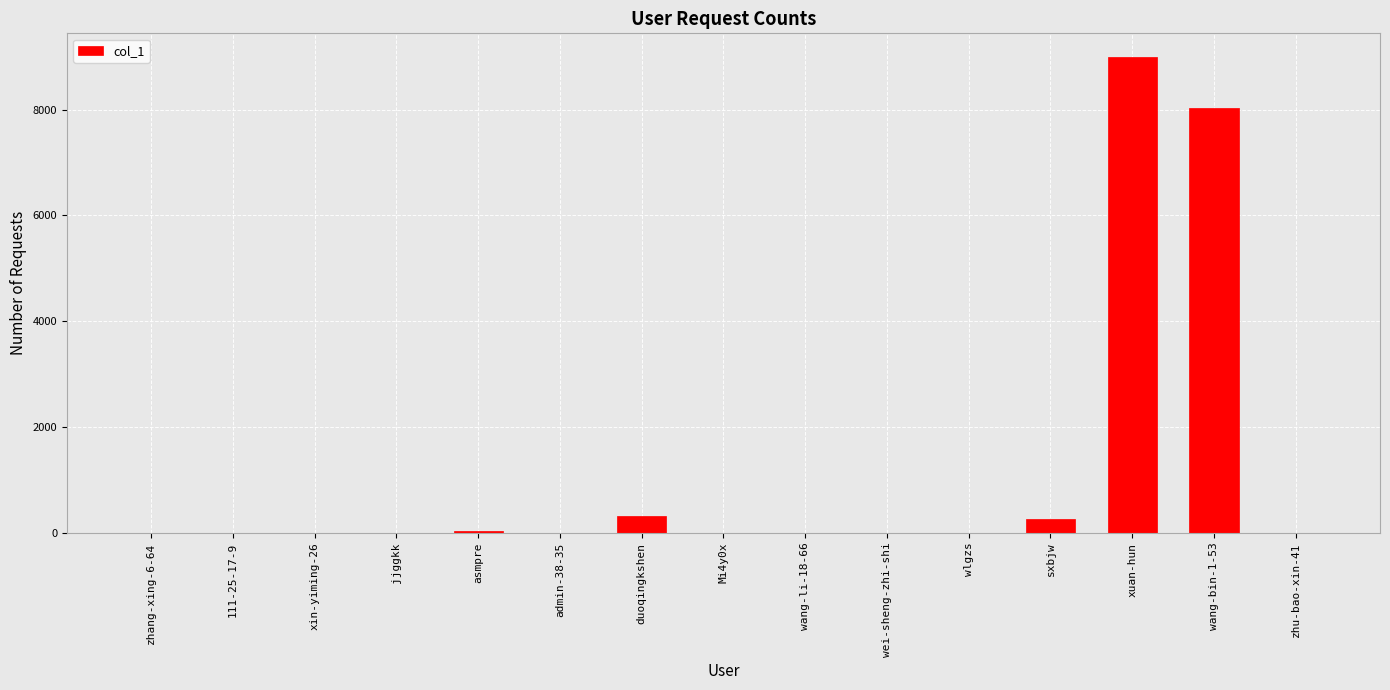

What is the change in value from 111-25-17-9 to duoqingkshen?

+314